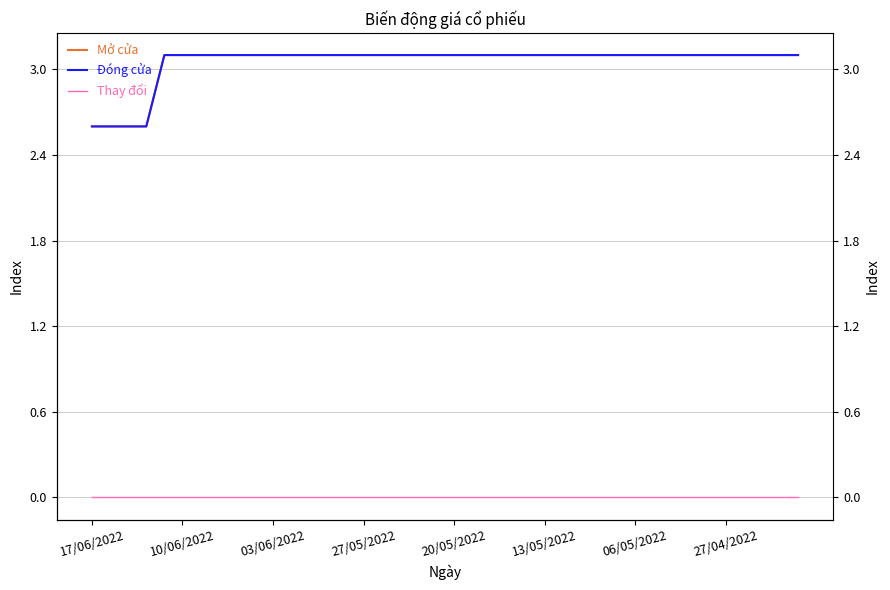

True or false: Mở cửa has a value of 3.1 at 26.

True